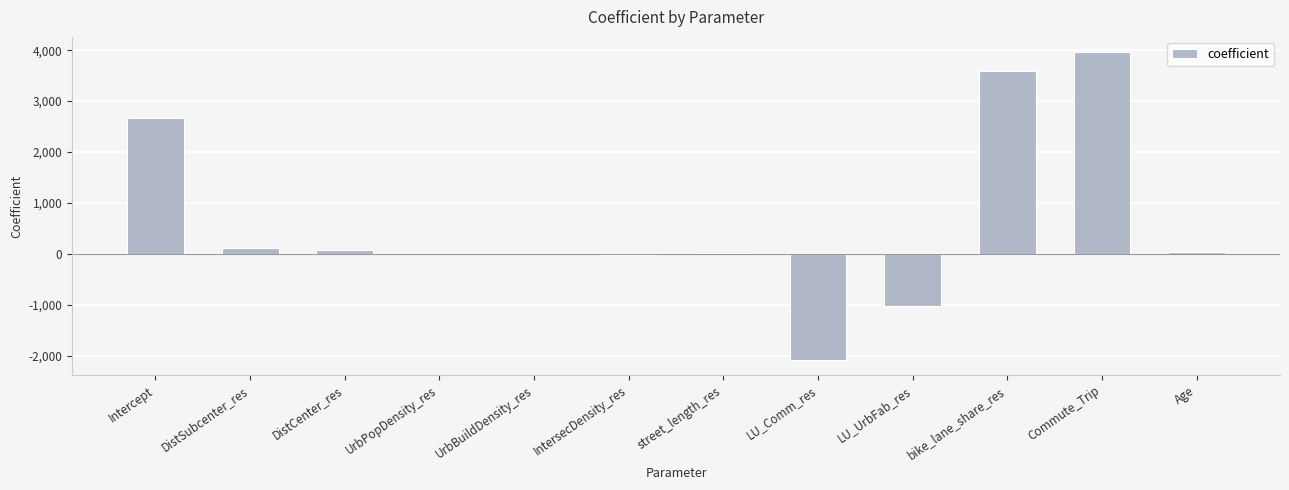

True or false: the data shows 5668.7 at Commute_Trip.

False